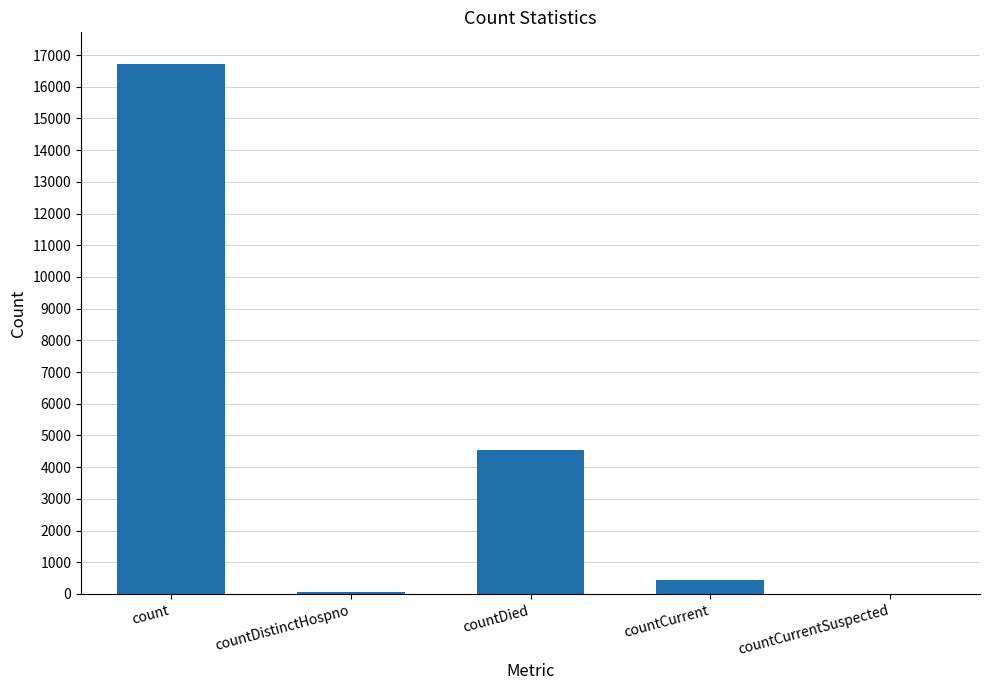

What is the sum of all values?

21795